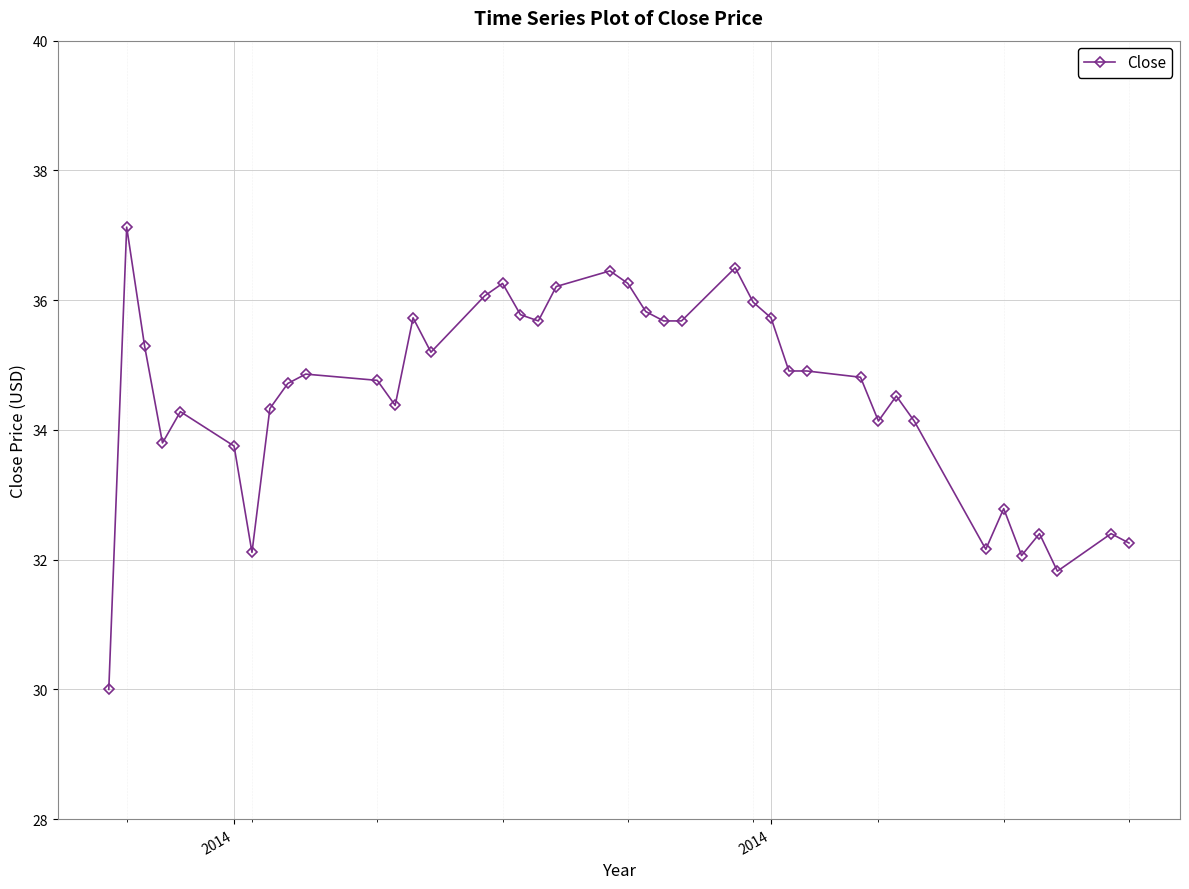

True or false: there are more than 2 points higher than both neighbors.

True